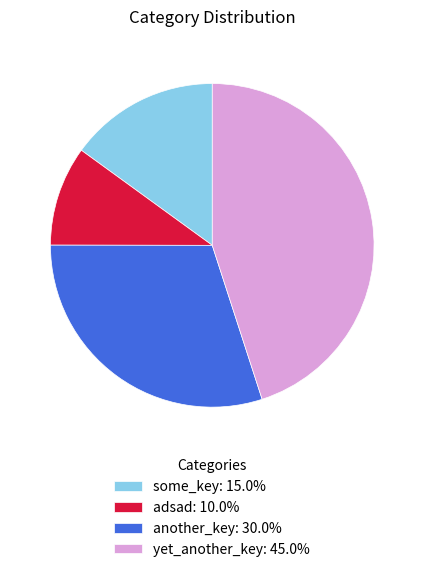

True or false: adsad accounts for 3% of the total.

False